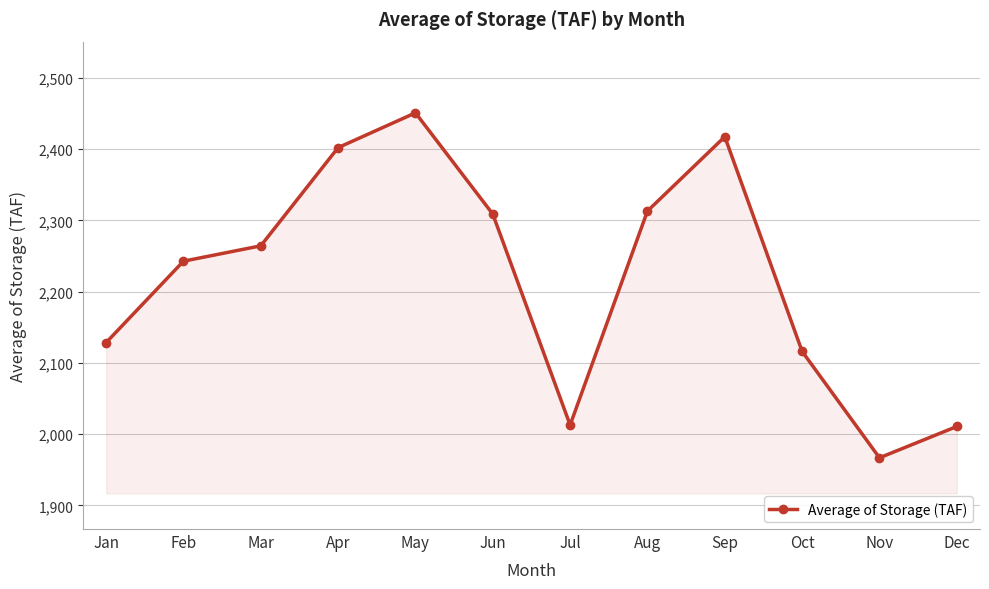

Which label corresponds to the largest value in the chart?

May